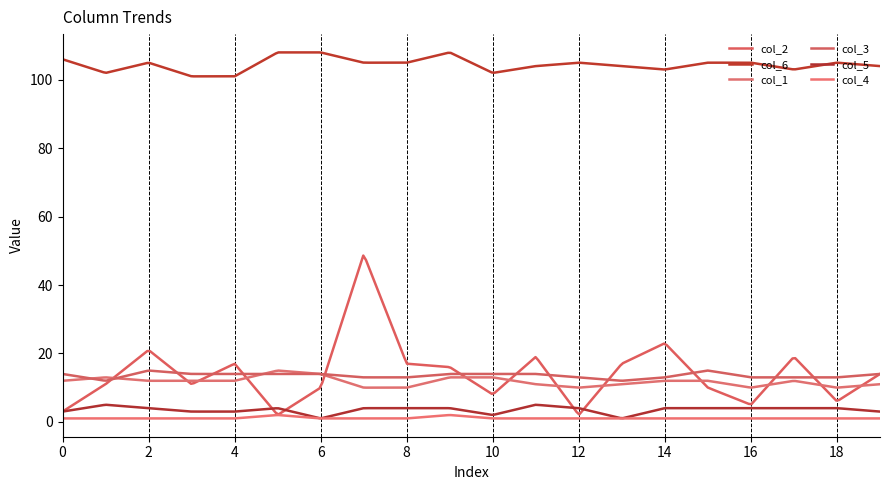

Which series has the widest spread of values?

col_2